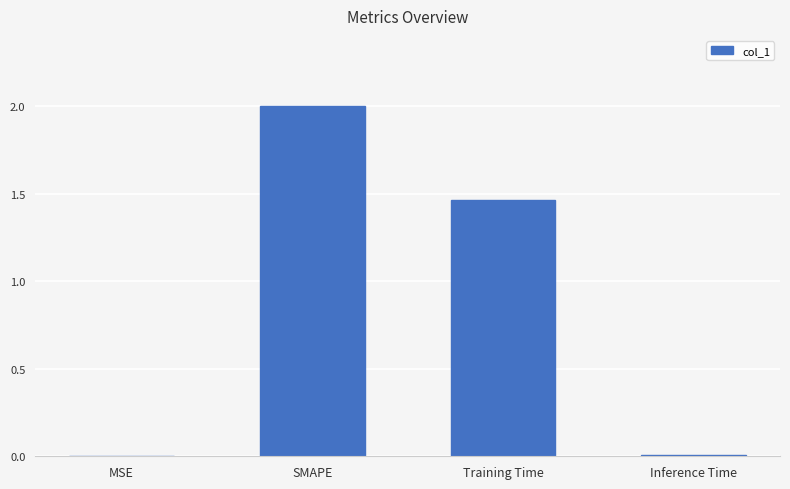

Between MSE and SMAPE, which is larger?

SMAPE